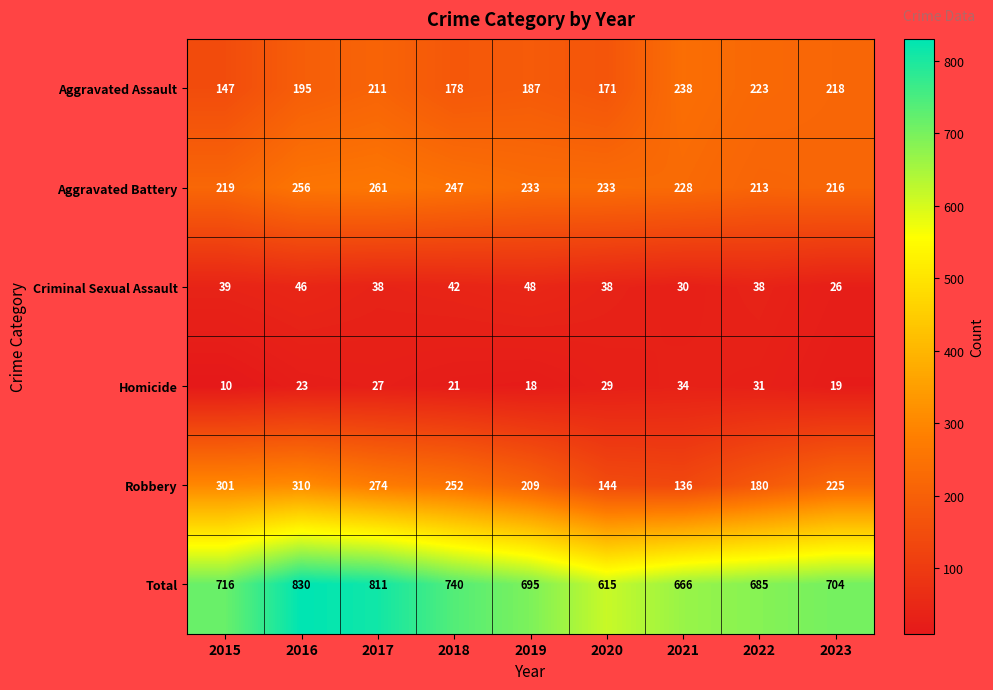

The Homicide series shows 23 at 2016. True or false?

True